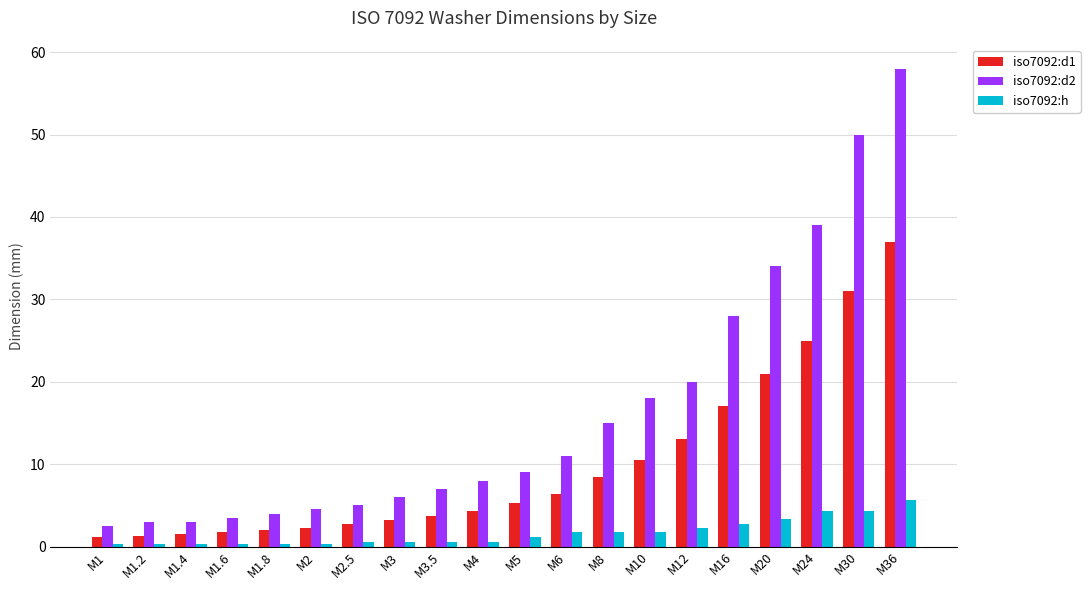

Between M1.8 and M8, which series saw the biggest shift?

iso7092:d2